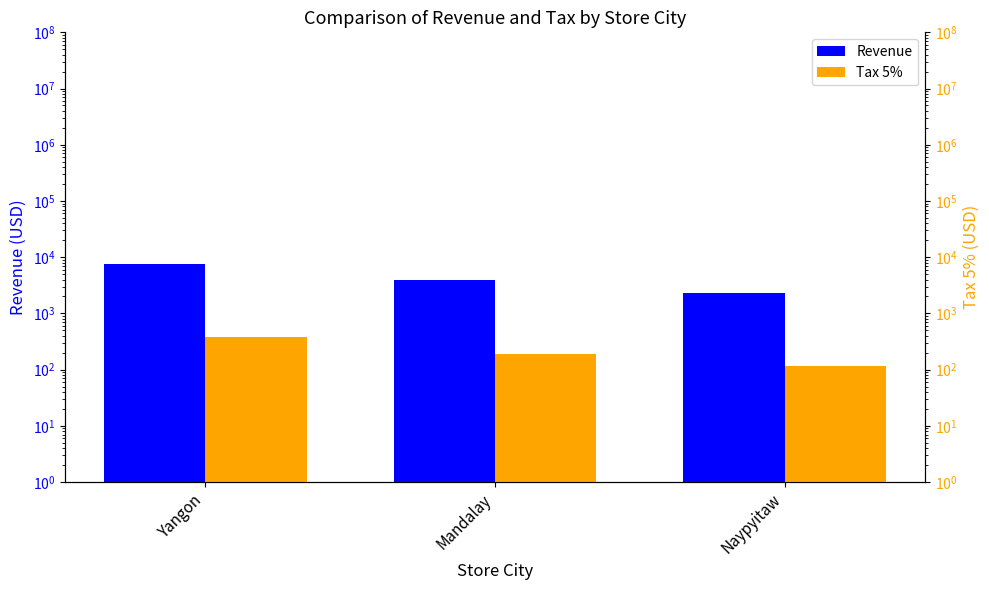

At how many categories does at least one series exceed 2608?

2